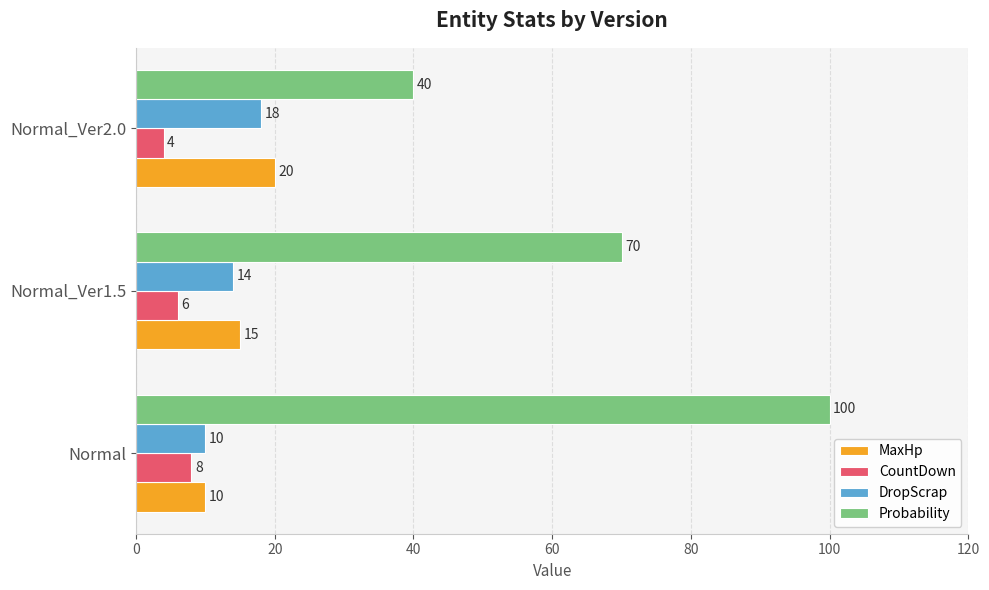

Which category has the highest value in the DropScrap series?

Normal_Ver2.0